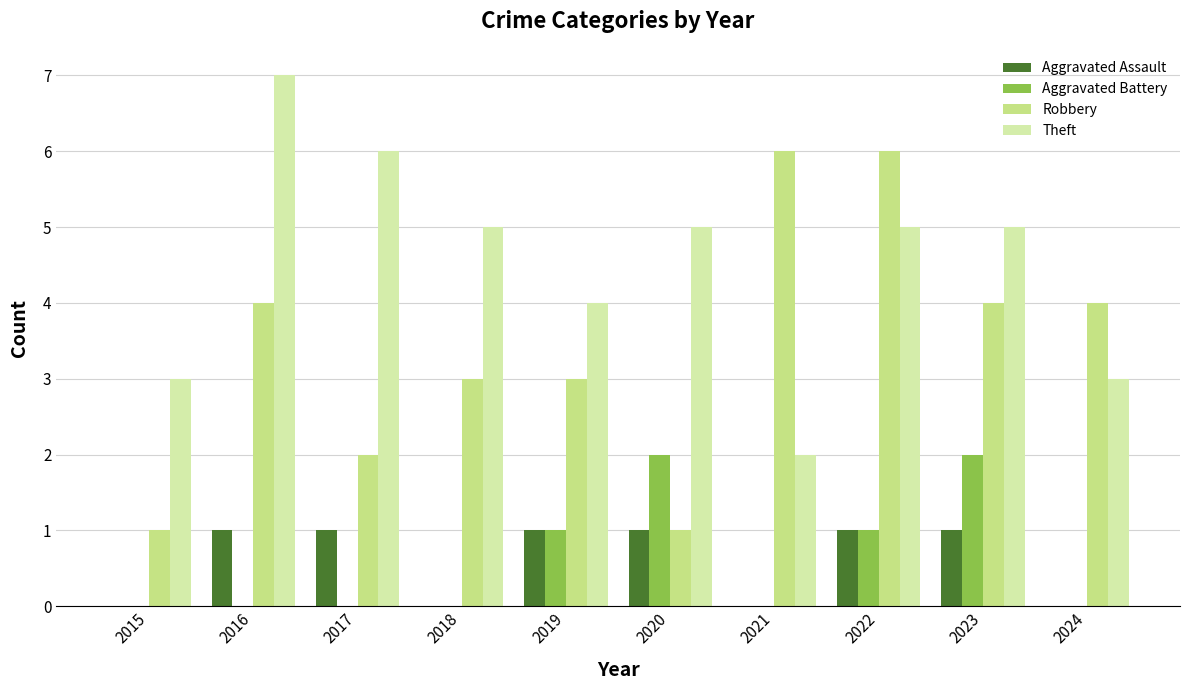

Is it true that Aggravated Battery equals 0 at 2017?

True